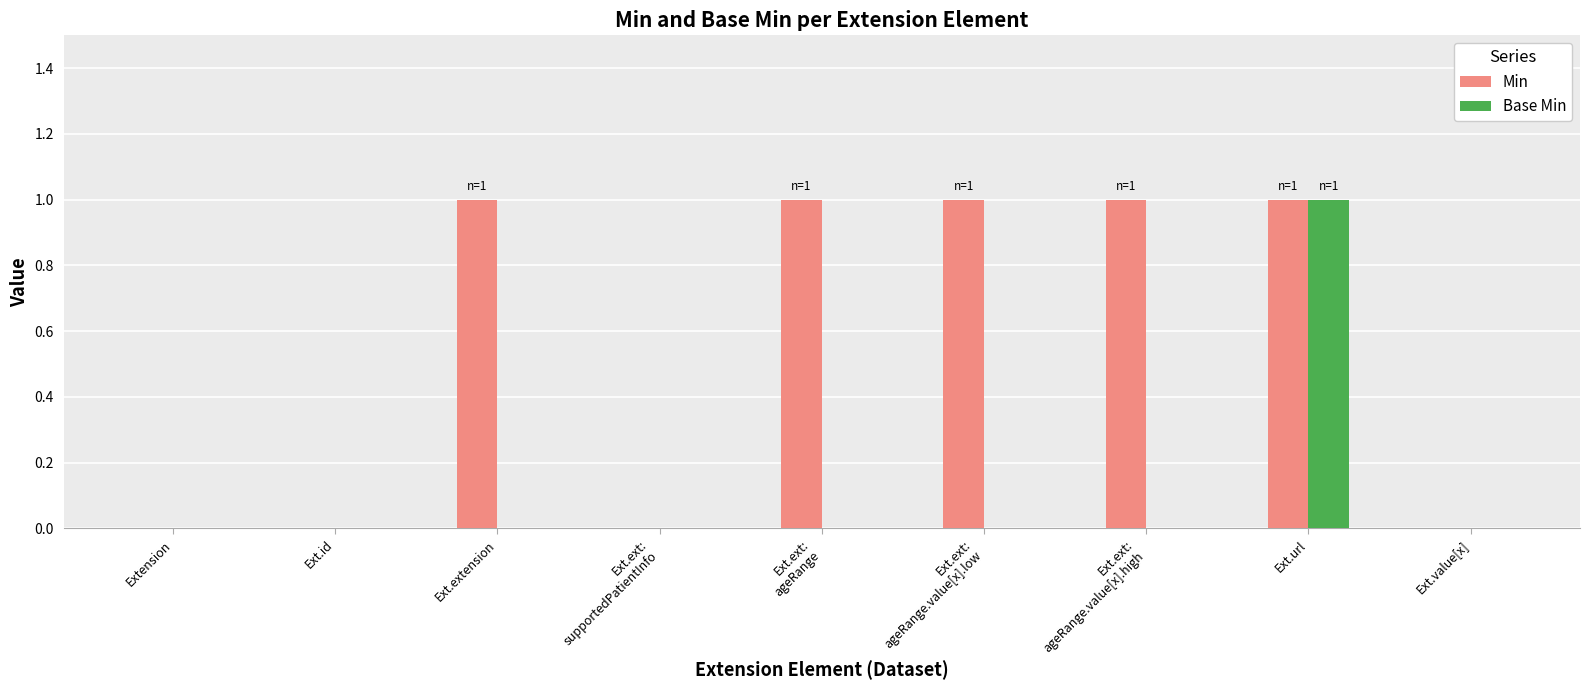

What is the sum of all Min values?

5